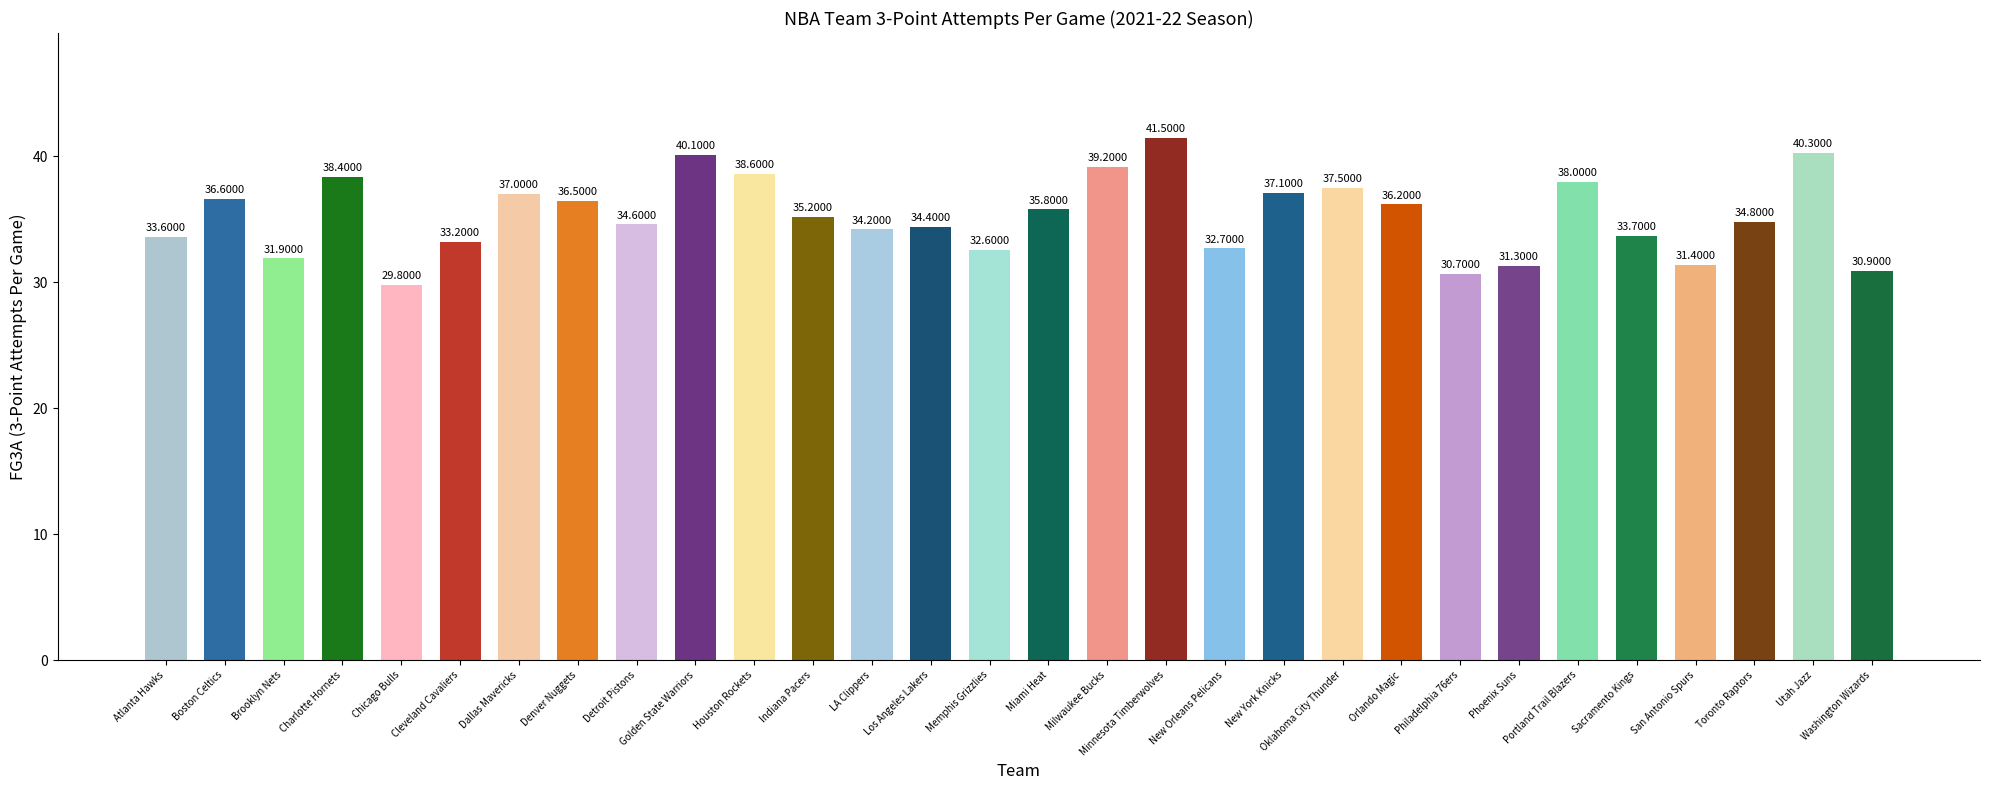

Where does the data first go above 35?

Boston Celtics